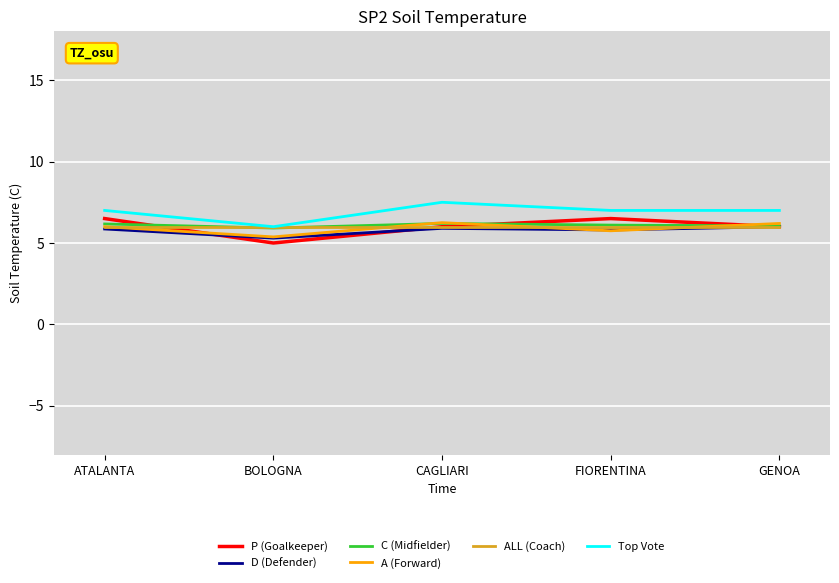

What is the approximate value of ALL (Coach) at BOLOGNA?

6.0